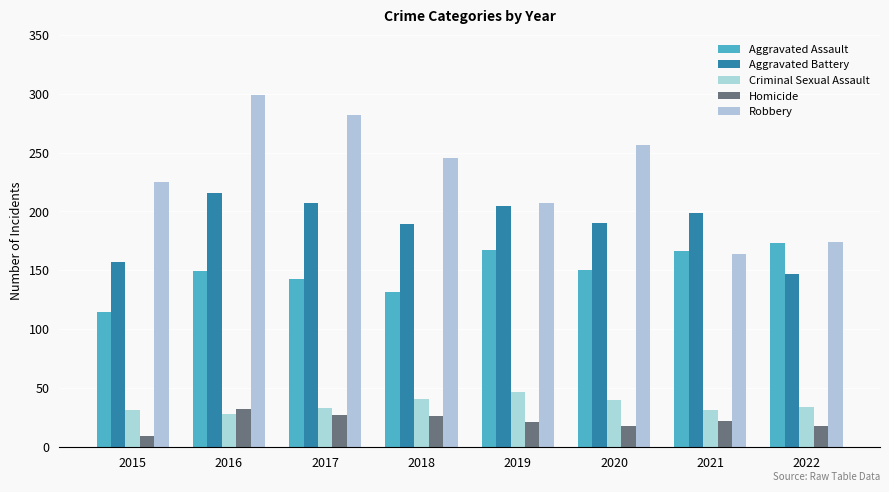

How many bars are there in total?

40